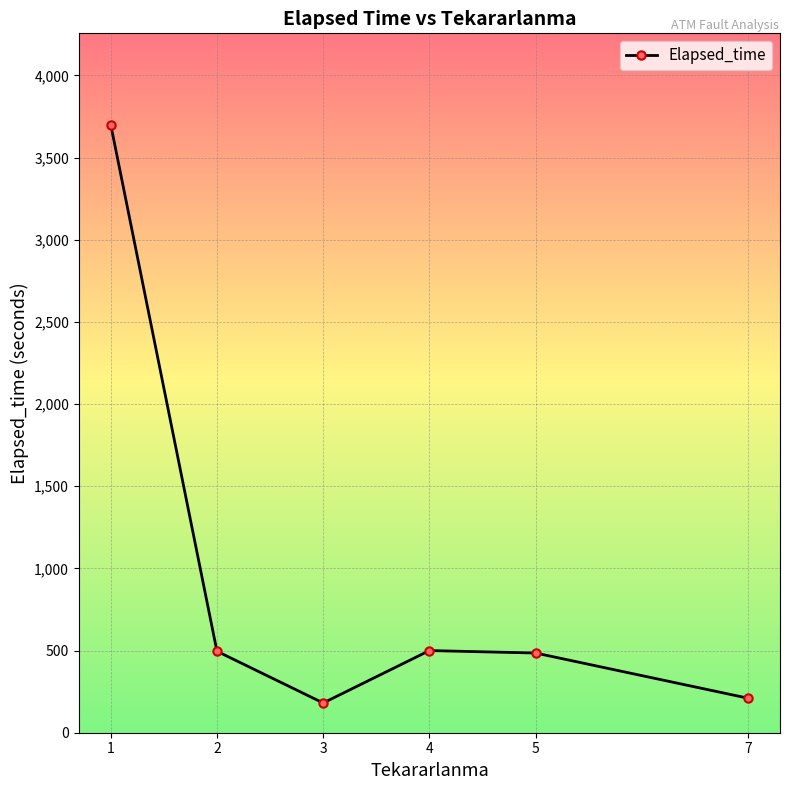

What is the maximum value shown in the chart?

3701.2